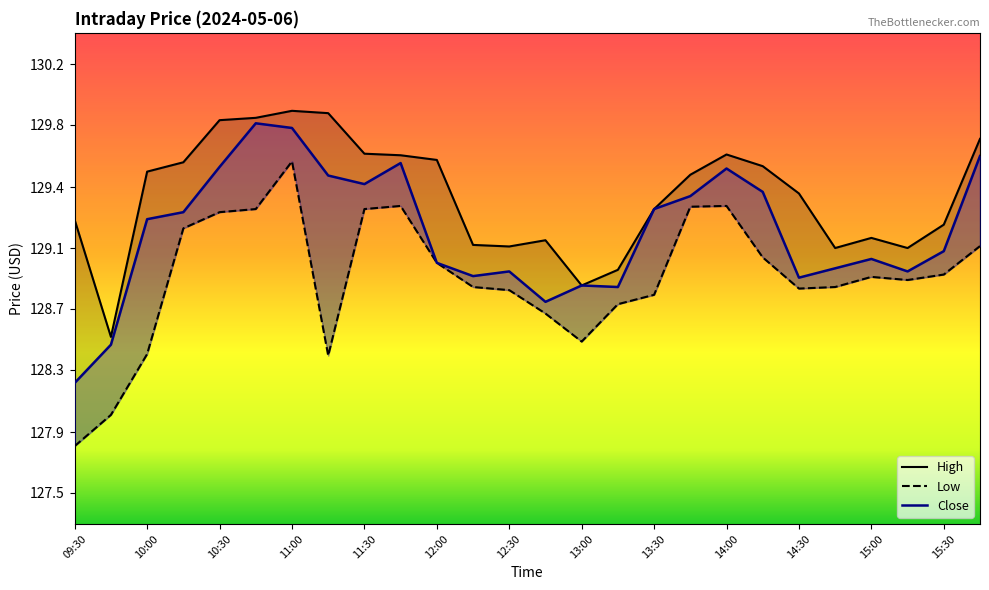

What are all the series names shown in the legend?

High, Low, Close